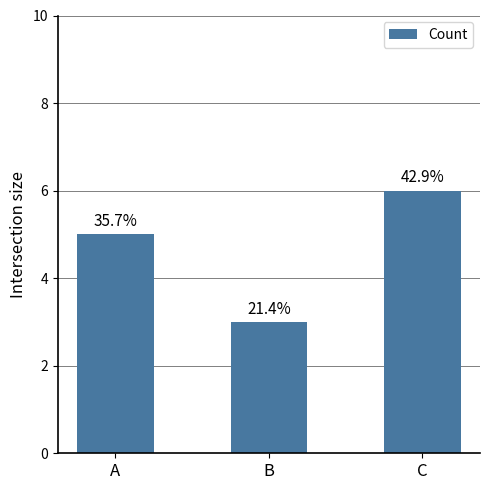

Are the bars horizontal?

No